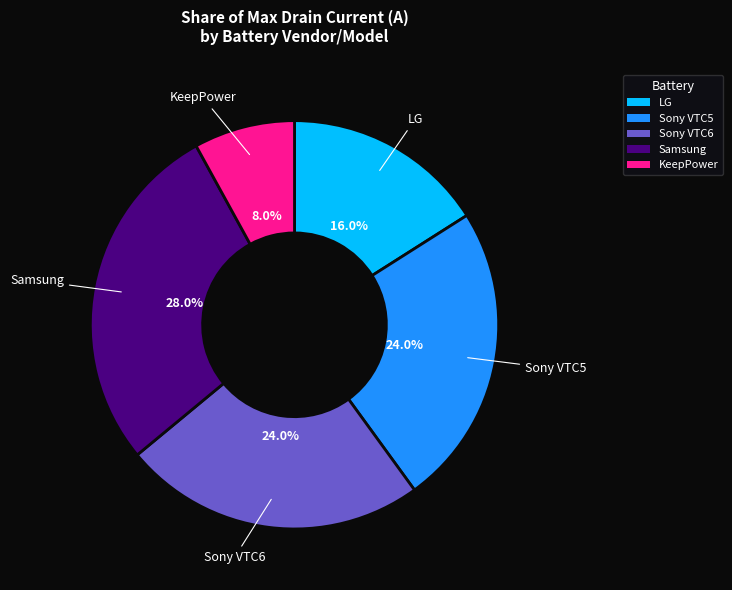

Is it true that LG is 30% of the pie?

False